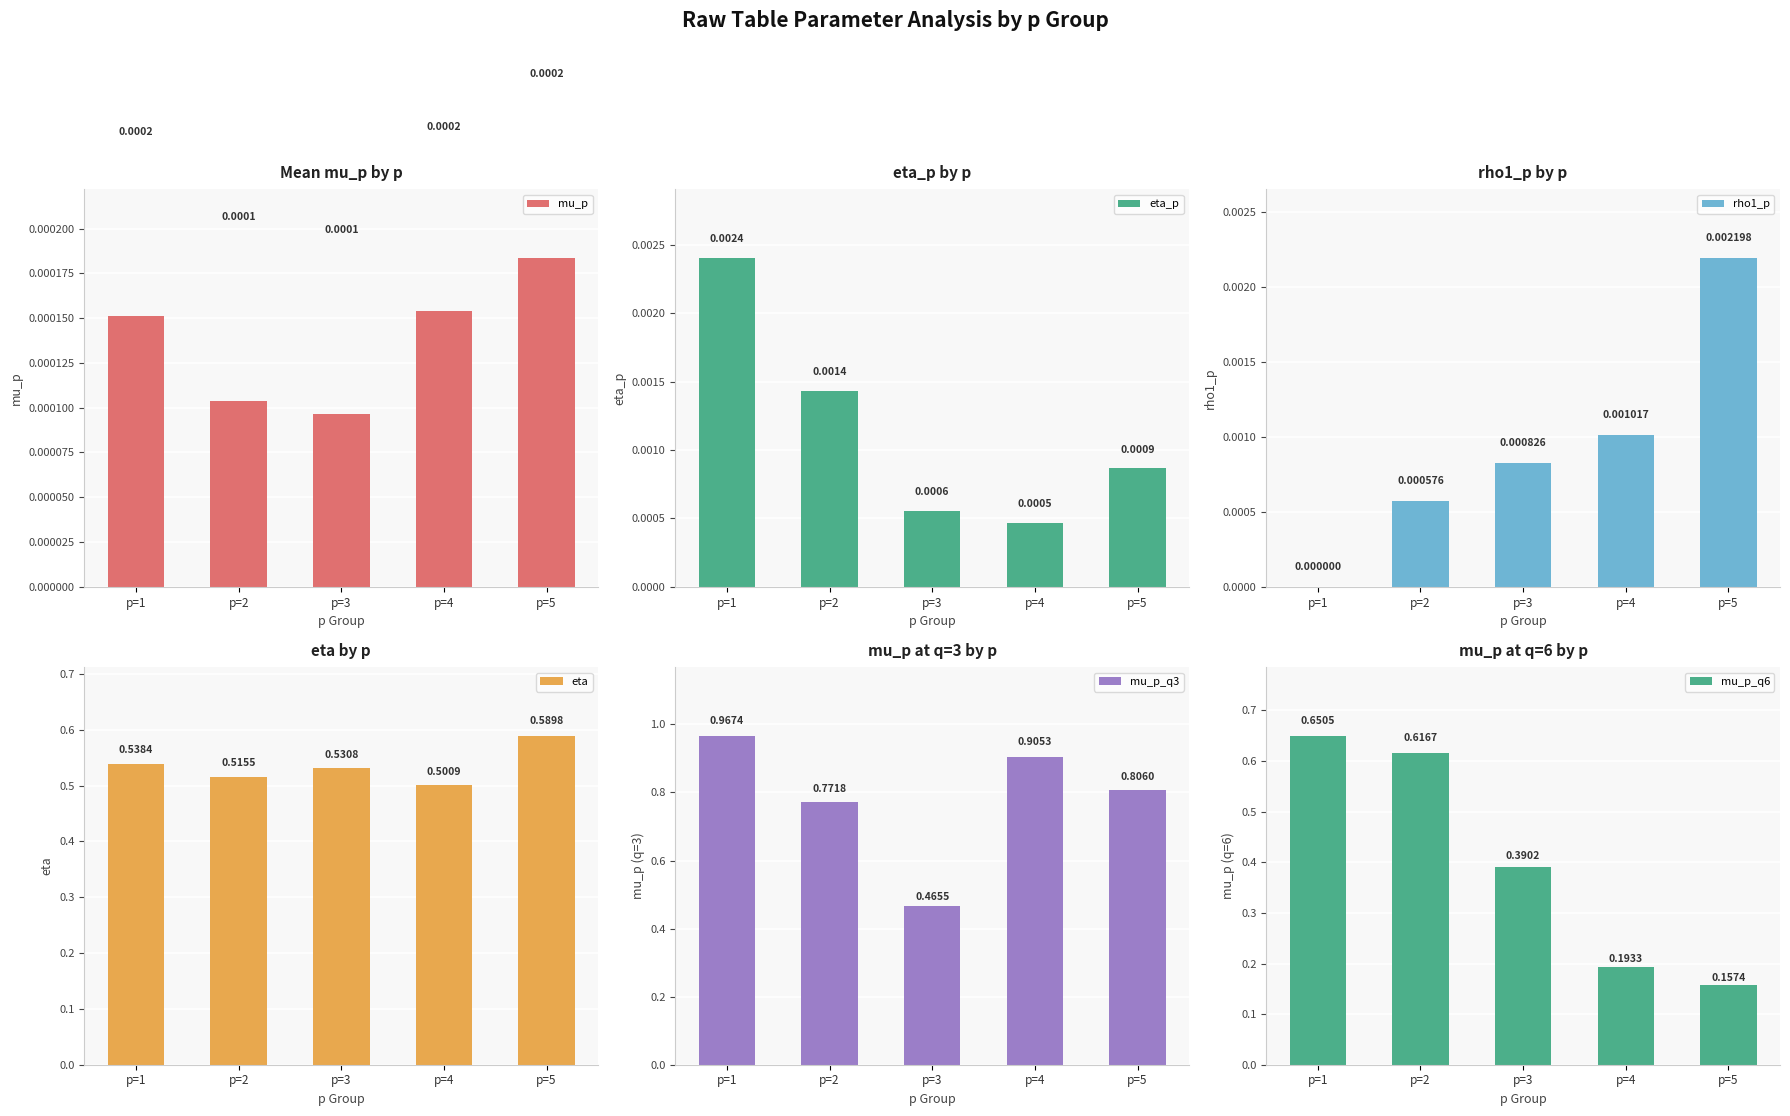

Count the mu_p values in the range 0 to 1.

5